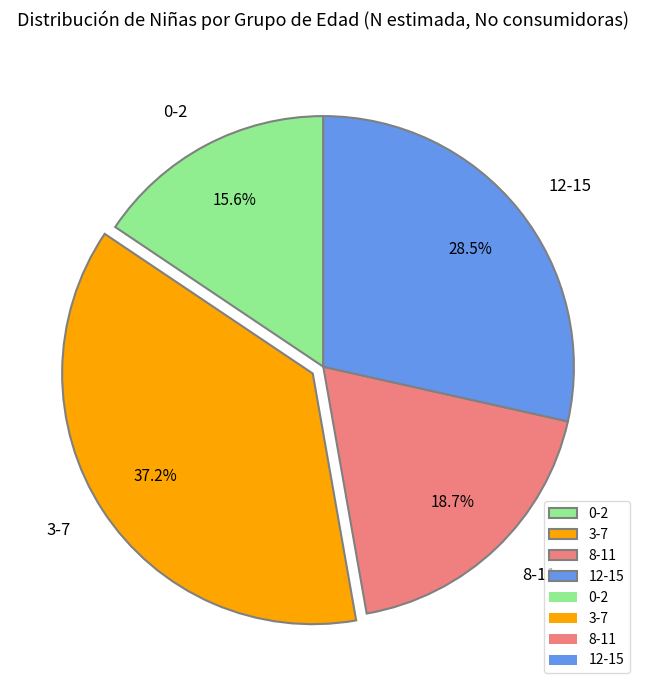

Which category has the smallest portion of the pie?

0-2